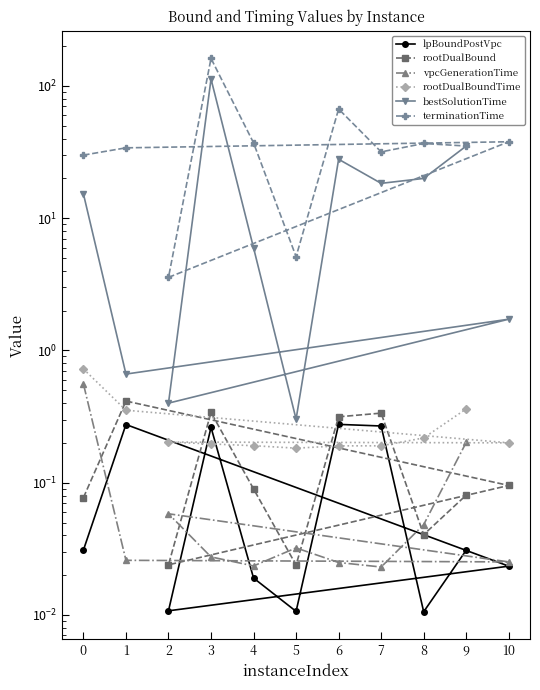

At which label does terminationTime reach its minimum?

2